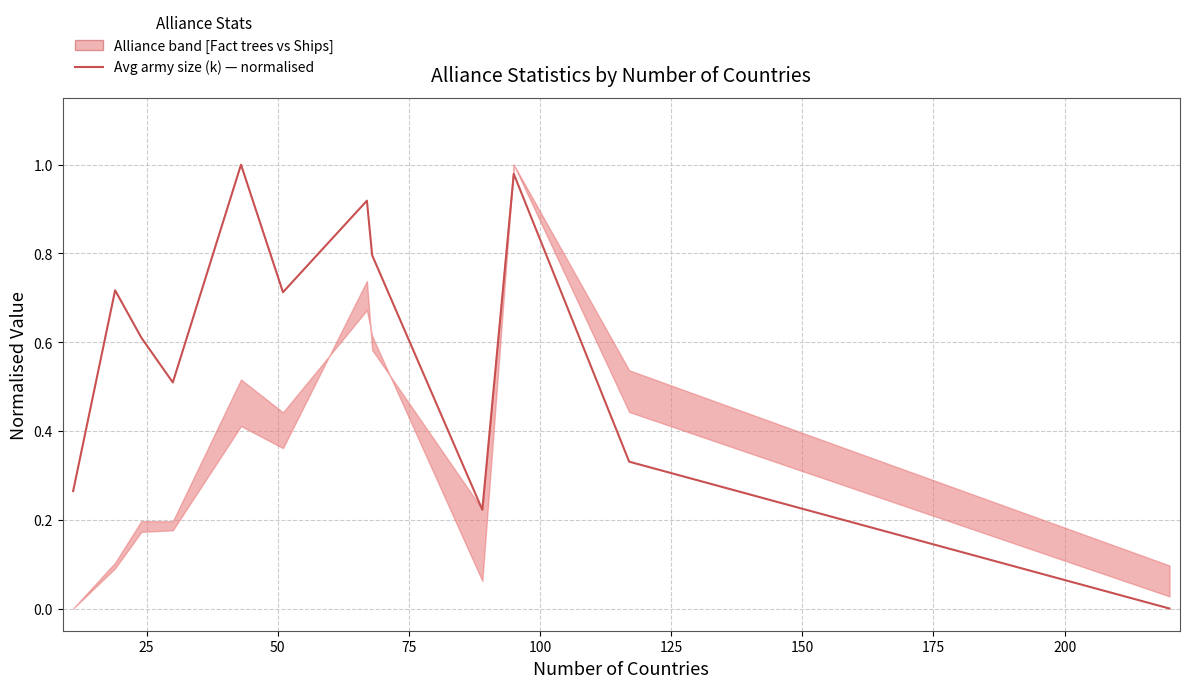

Between 25 and 200, which is larger?

25